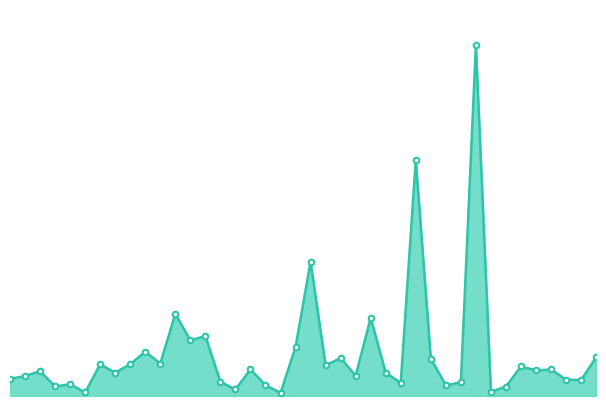

Does the chart have visible grid lines?

No